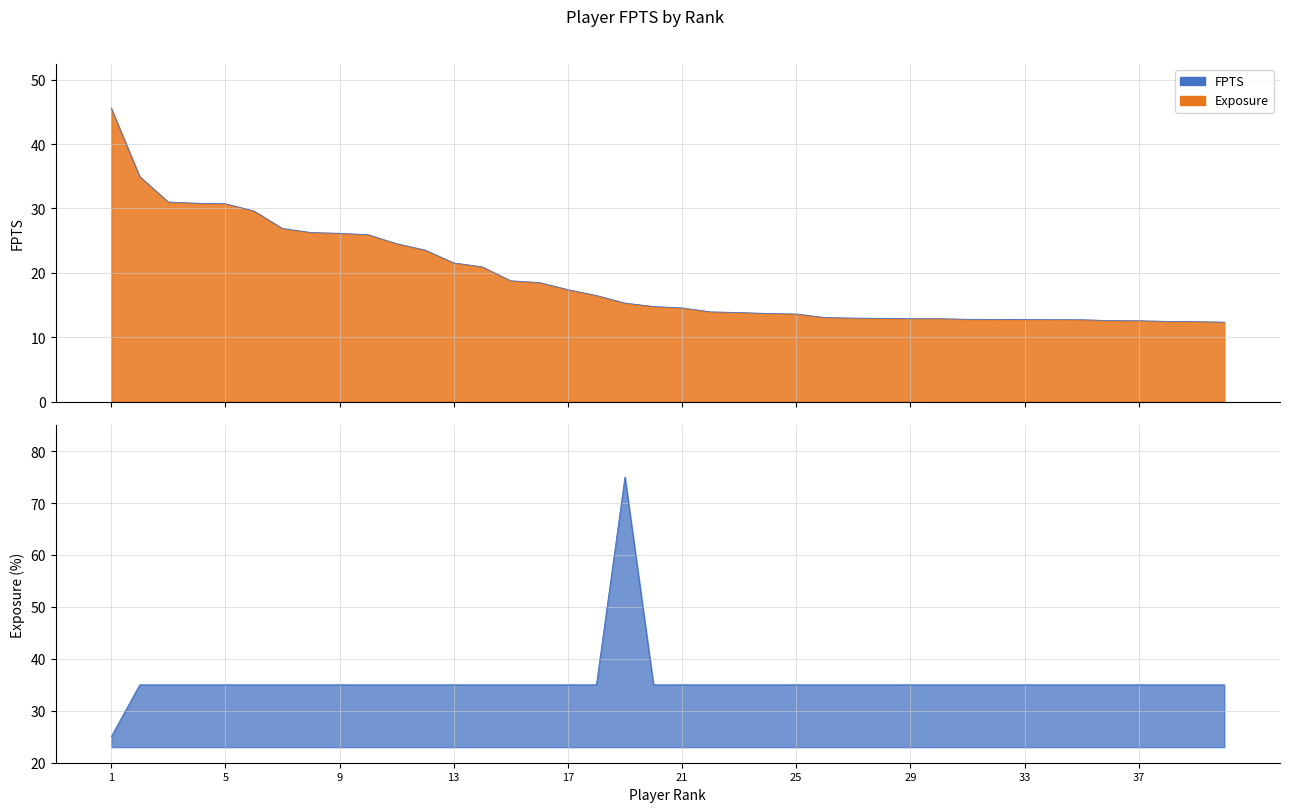

The FPTS line series shows 15.9 at 11. True or false?

False